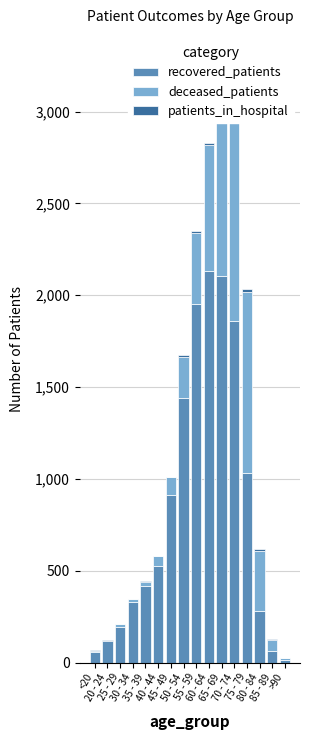

True or false: deceased_patients has a value of 73 at 40 - 44.

False